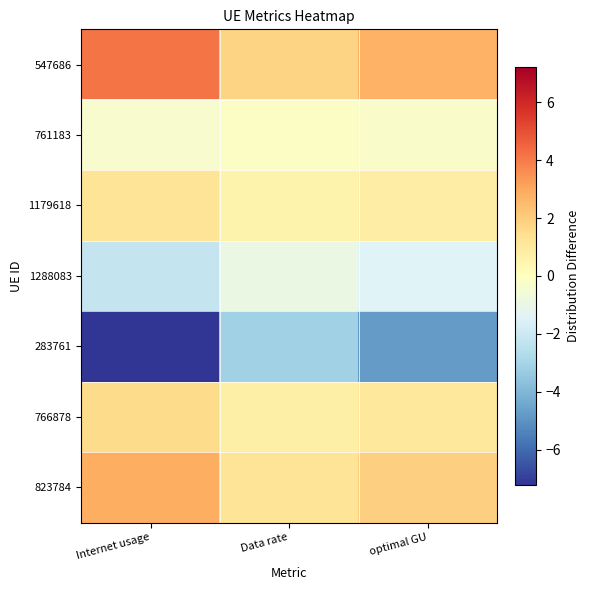

Reading left to right, extract all data points from this chart.

547686: Internet usage=4.1	Data rate=1.8	optimal GU=2.7
761183: Internet usage=-0.3	Data rate=-0.1	optimal GU=-0.2
1179618: Internet usage=1.2	Data rate=0.5	optimal GU=0.8
1288083: Internet usage=-2.2	Data rate=-1.0	optimal GU=-1.5
283761: Internet usage=-7.2	Data rate=-3.1	optimal GU=-4.8
766878: Internet usage=1.6	Data rate=0.7	optimal GU=1.0
823784: Internet usage=2.8	Data rate=1.2	optimal GU=1.9